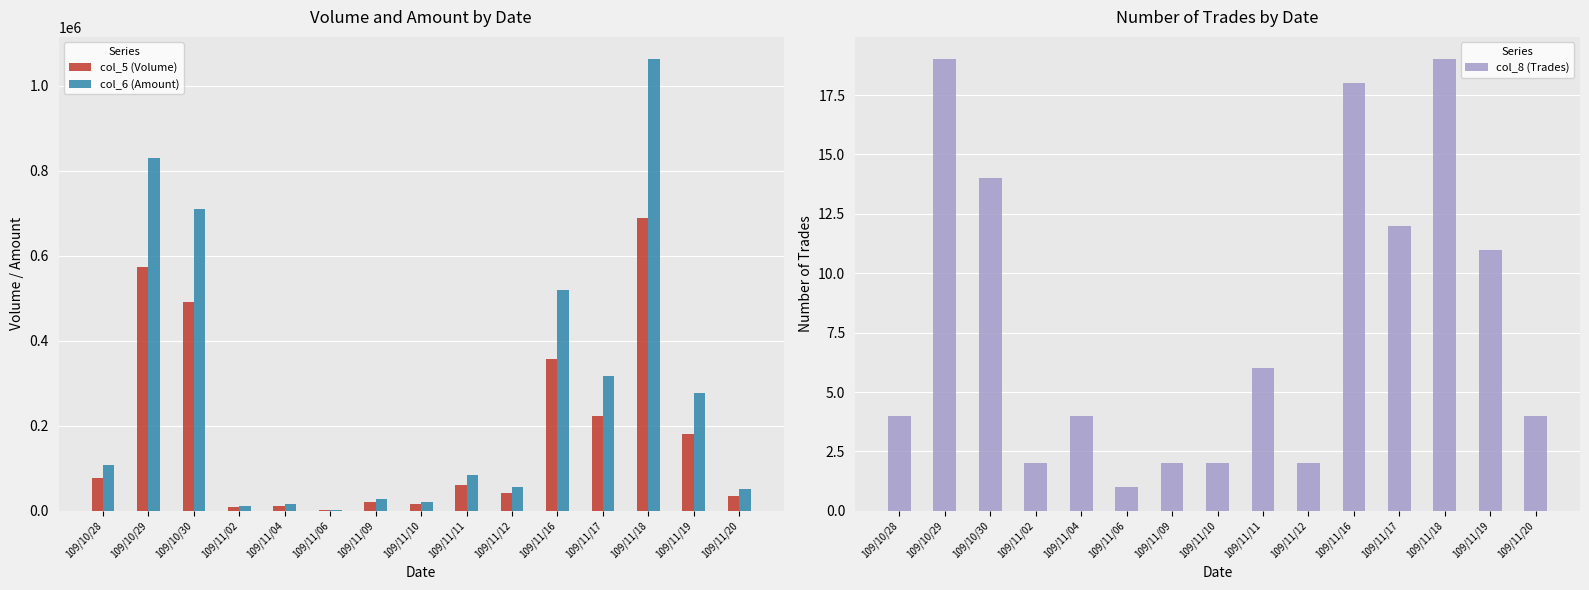

Reading left to right, list all the values displayed in this chart.

col_5 (Volume): 78000	573000	491000	8000	12000	2000	20000	15000	62000	41000	358000	223000	690000	181000	35000
col_6 (Amount): 108040	830210	710910	11640	16650	2740	28000	20600	83450	55150	519030	317640	1062470	276530	52350
col_8 (Trades): 4	19	14	2	4	1	2	2	6	2	18	12	19	11	4